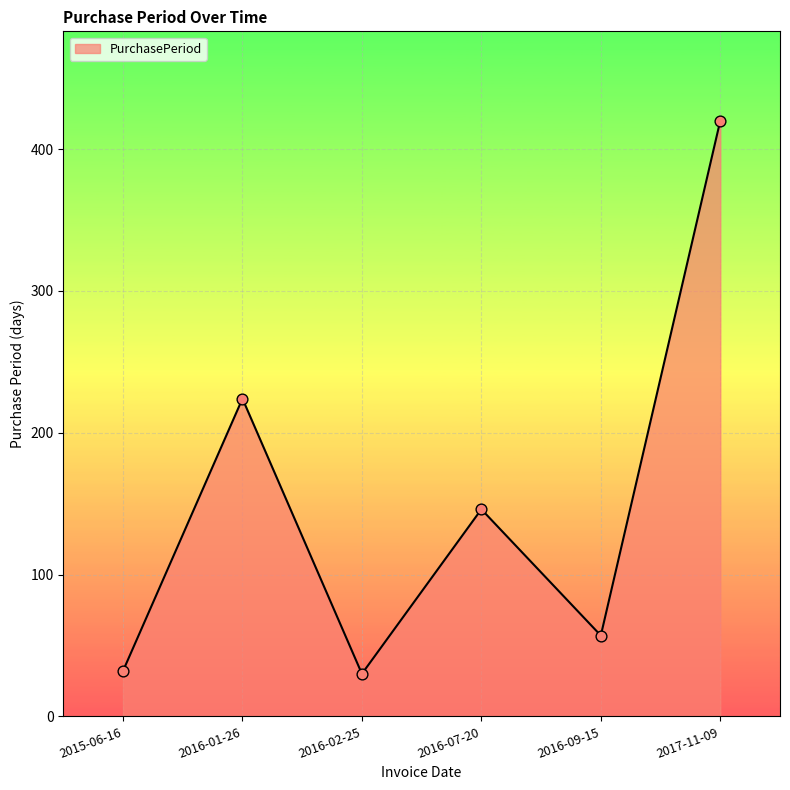

Approximately how many times larger is the value at 2016-02-25 compared to 2016-09-15?

0.5